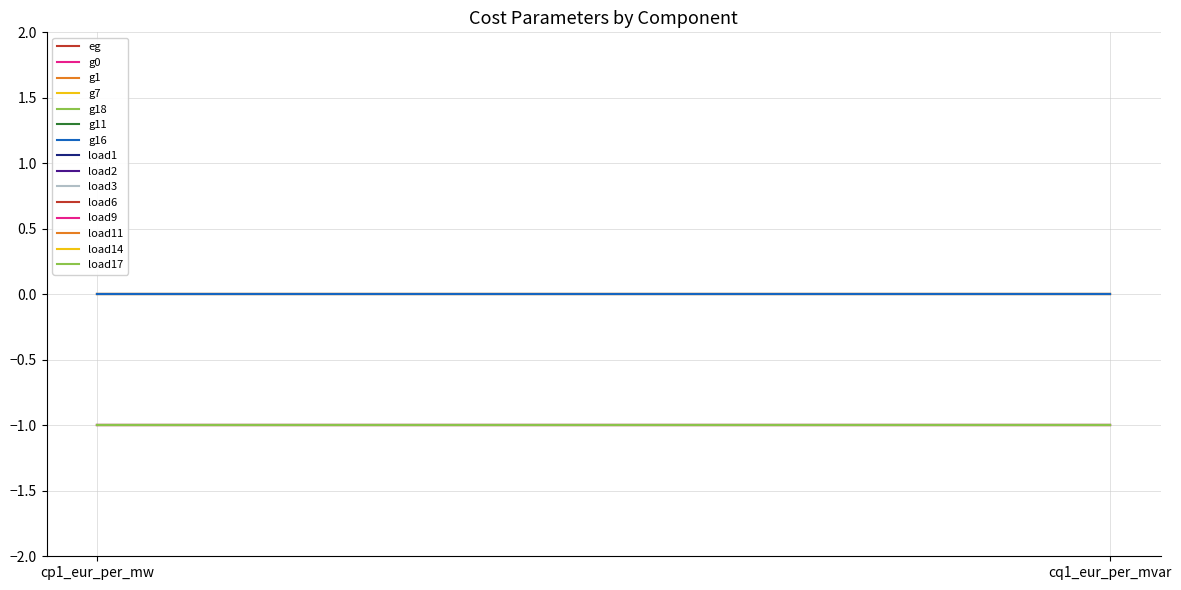

How many load_cq1 values are between -1 and 0?

15